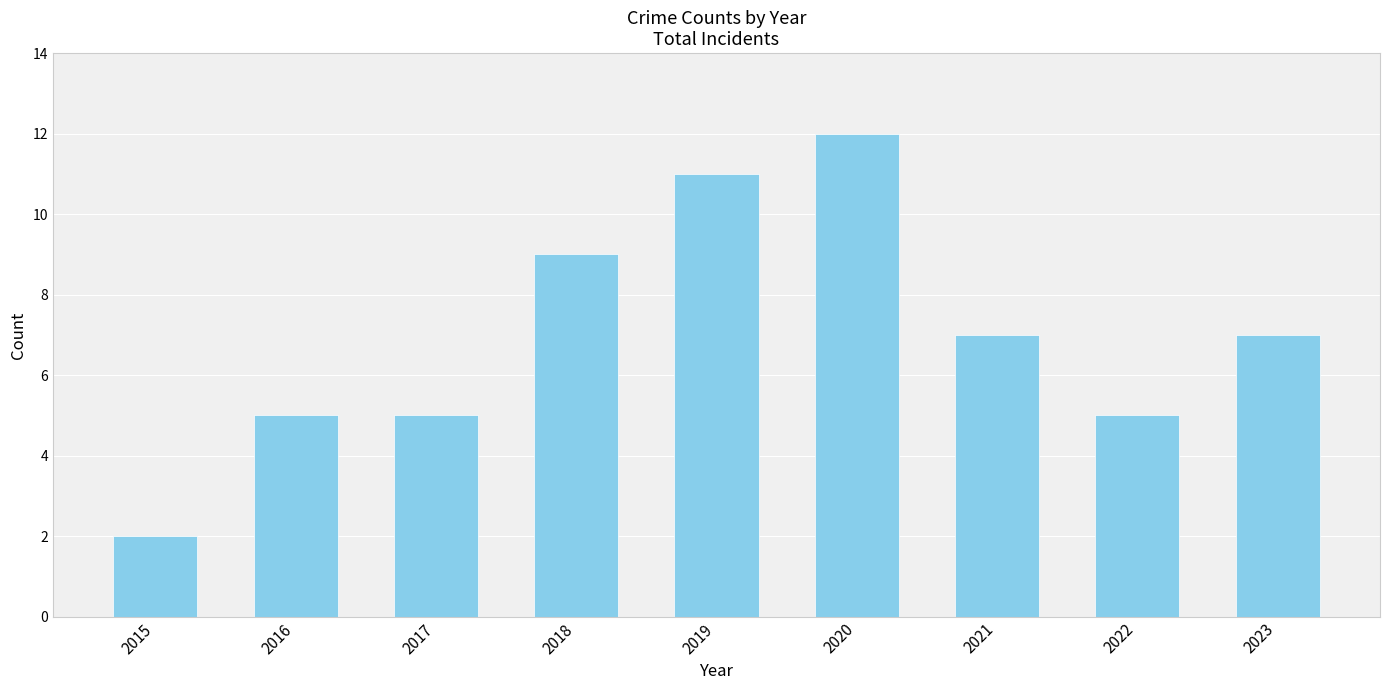

What is the sum of all values?

63